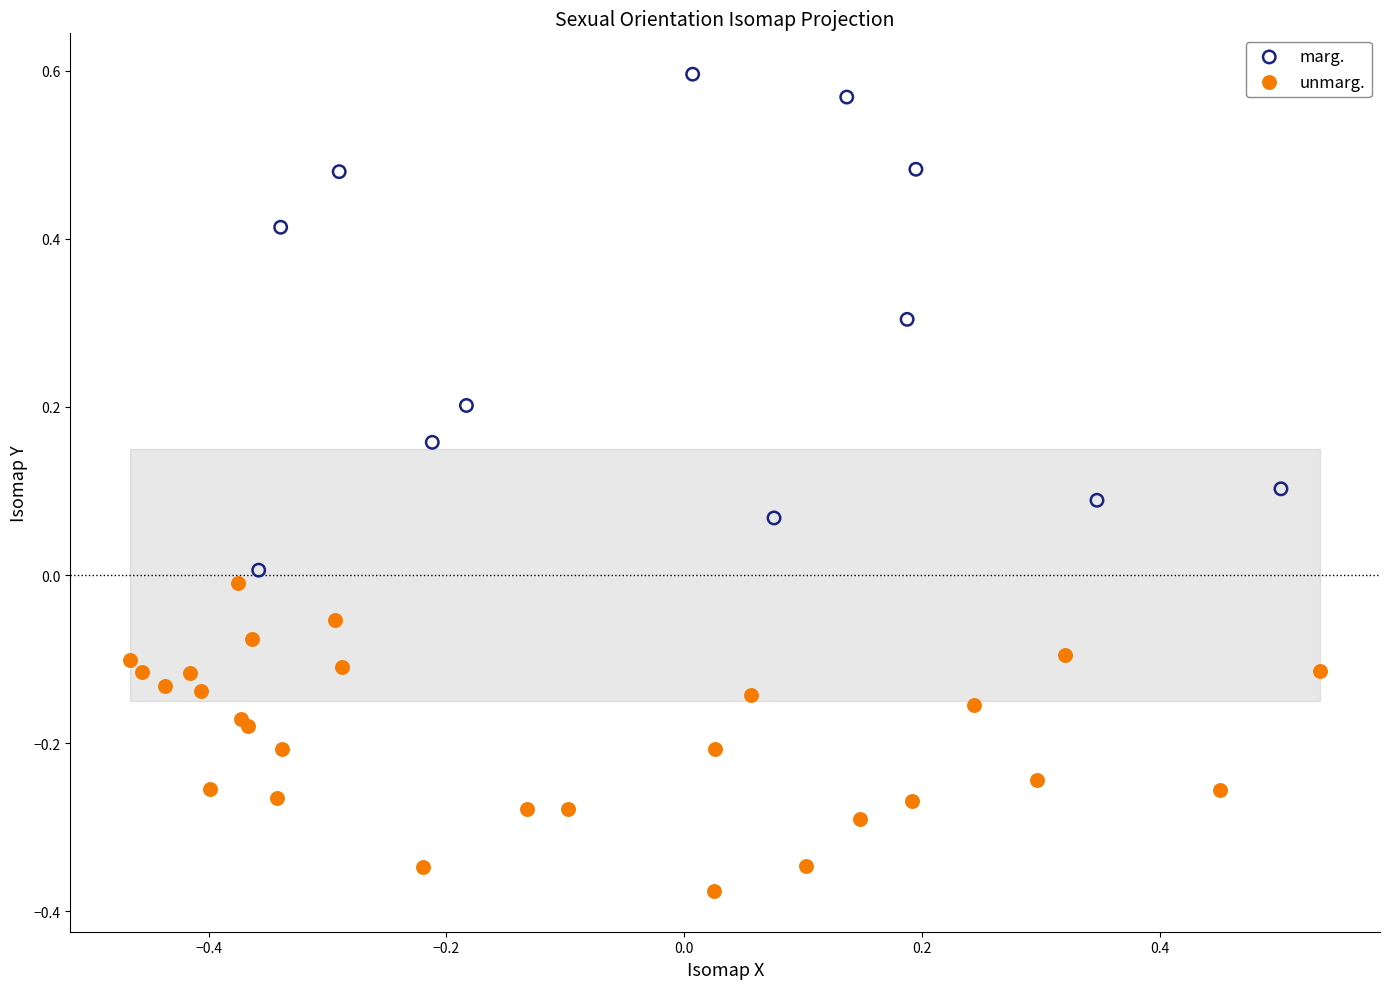

Which series reaches the maximum Y coordinate?

marg.